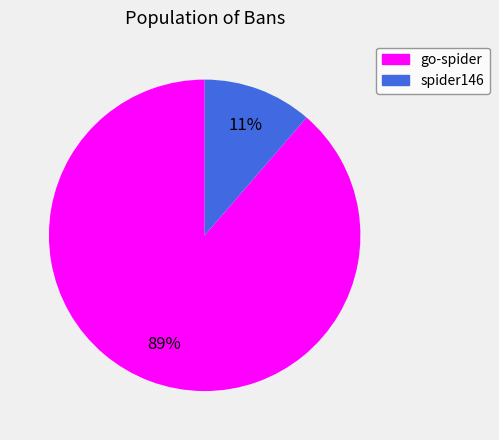

Rank the categories by value from highest to lowest.

go-spider, spider146